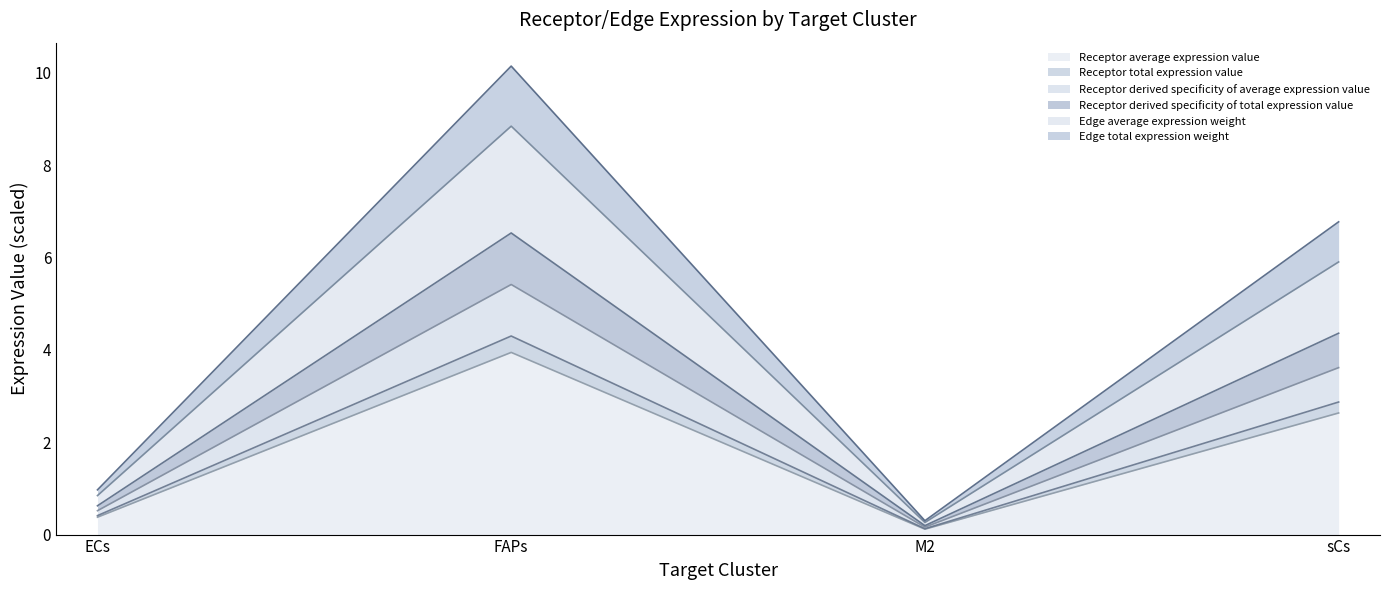

True or false: Receptor total expression value and Receptor derived specificity of total expression value cross at least once.

False